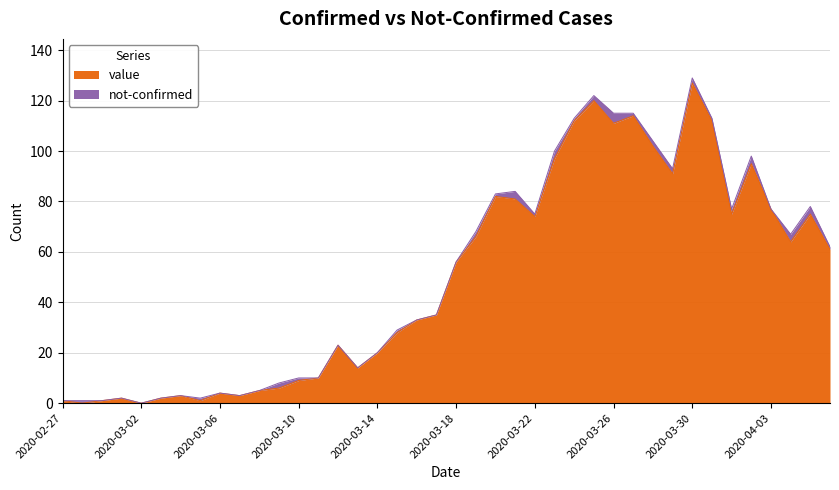

How many interior local valleys (lower than both neighbors) does the data have?

10